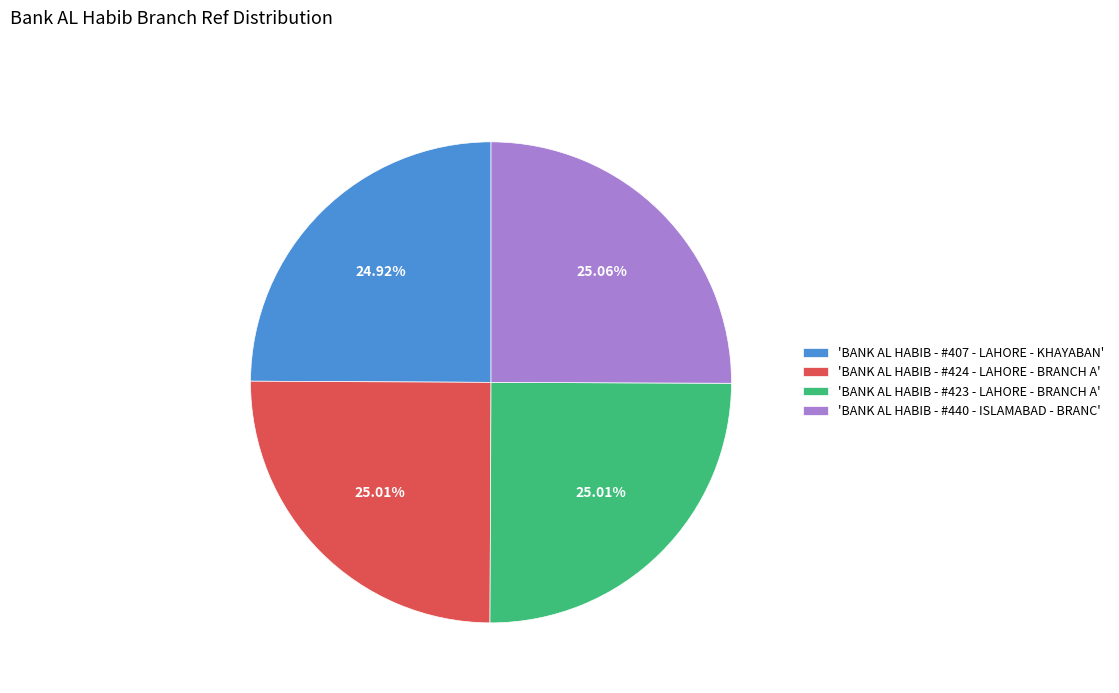

Do 'BANK AL HABIB - #407 - LAHORE - KHAYABAN' and 'BANK AL HABIB - #440 - ISLAMABAD - BRANC' together represent more than half of the pie?

No